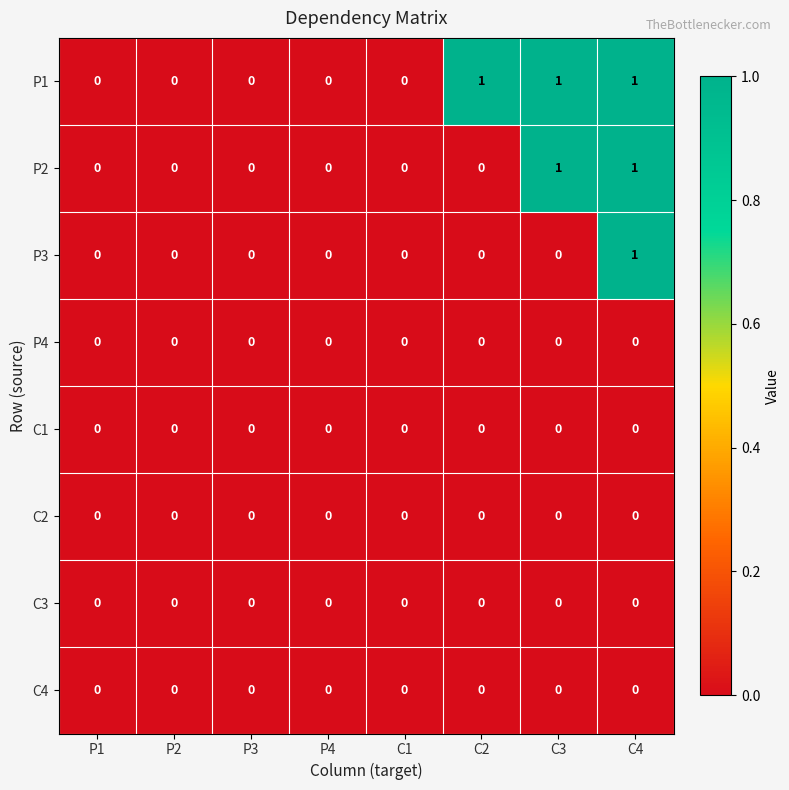

The value of P1 at P3 is 0. True or false?

True